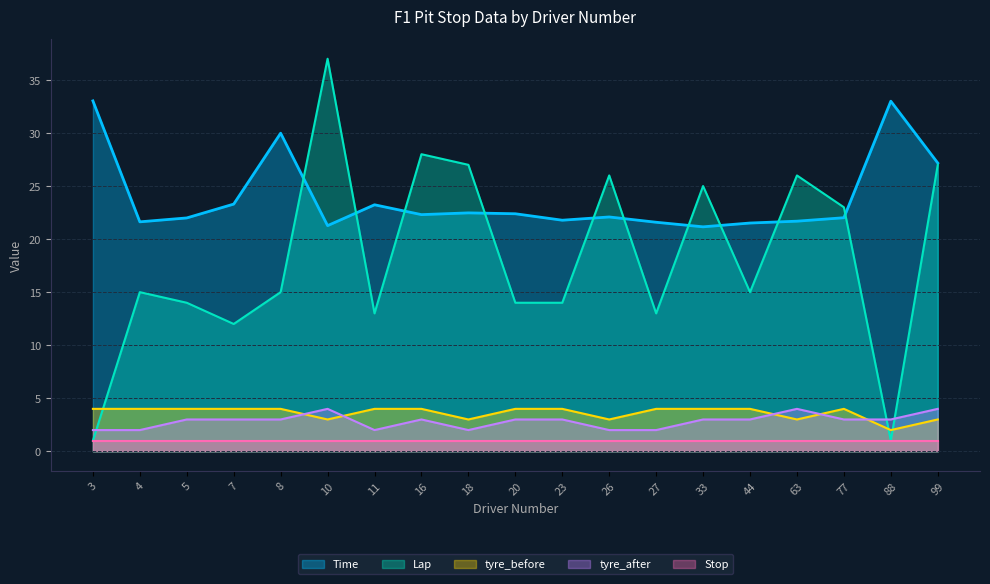

How many times do tyre_after and Lap cross each other?

3